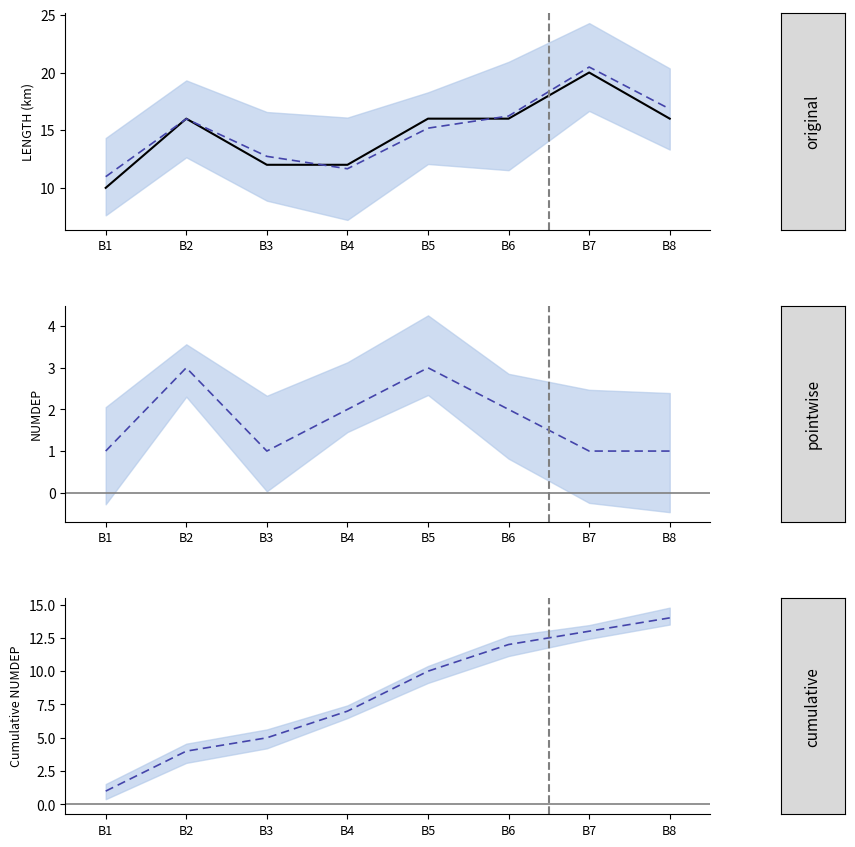

How many data points does each series have?

8